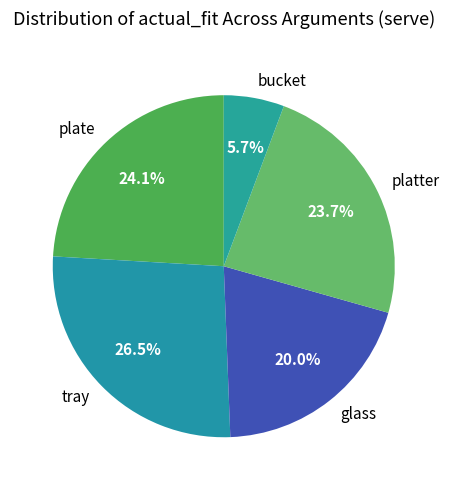

Is it true that platter is 24% of the pie?

True